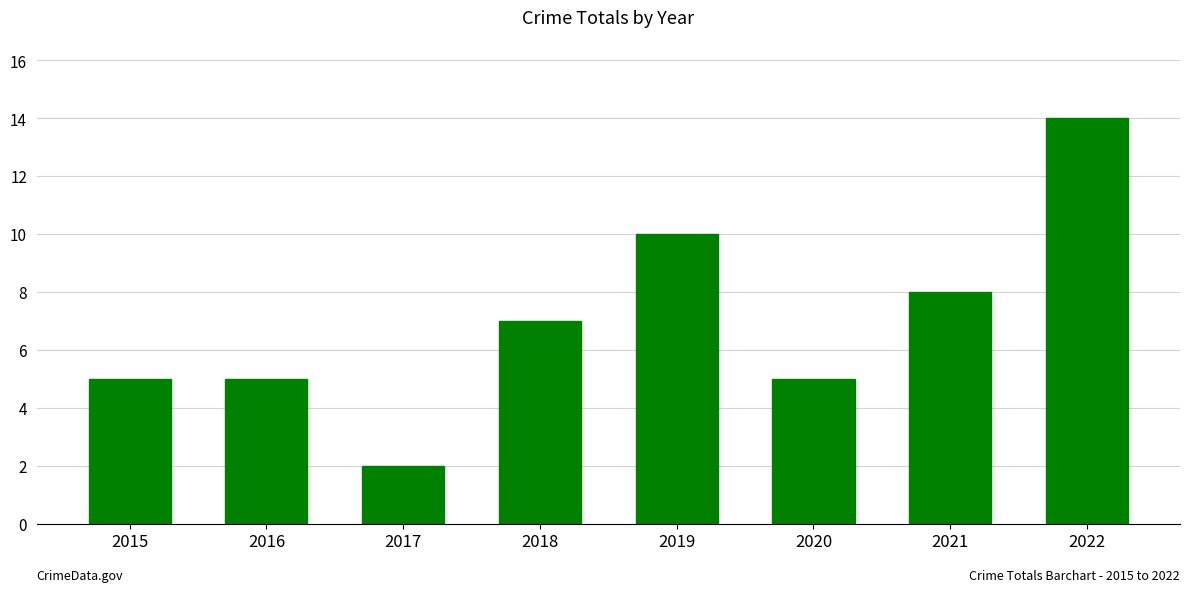

How many categories are shown in the chart?

8